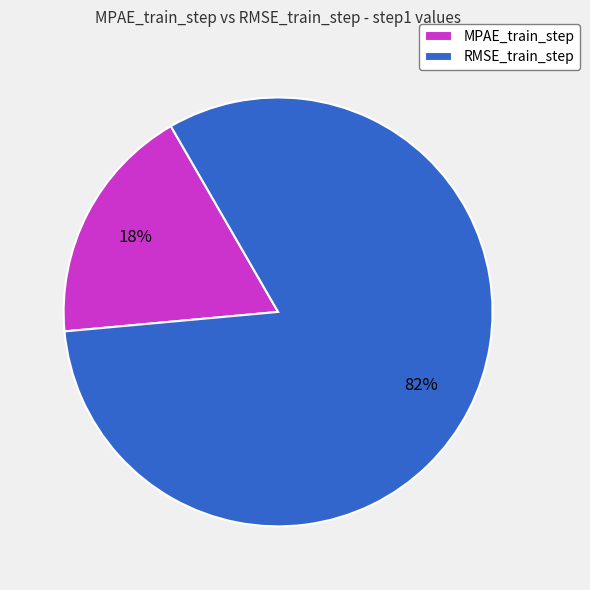

Which slice is the smallest?

MPAE_train_step